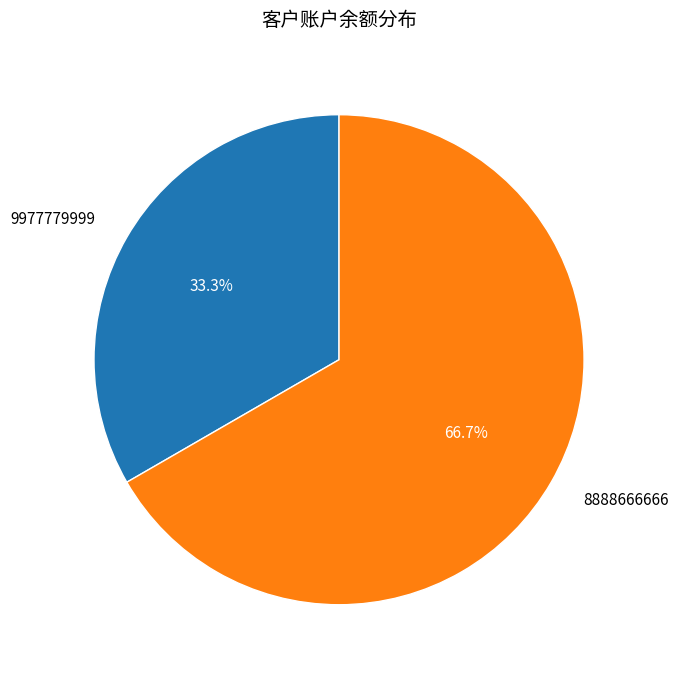

To the nearest percent, what is the difference between the largest and smallest slice percentages?

33%